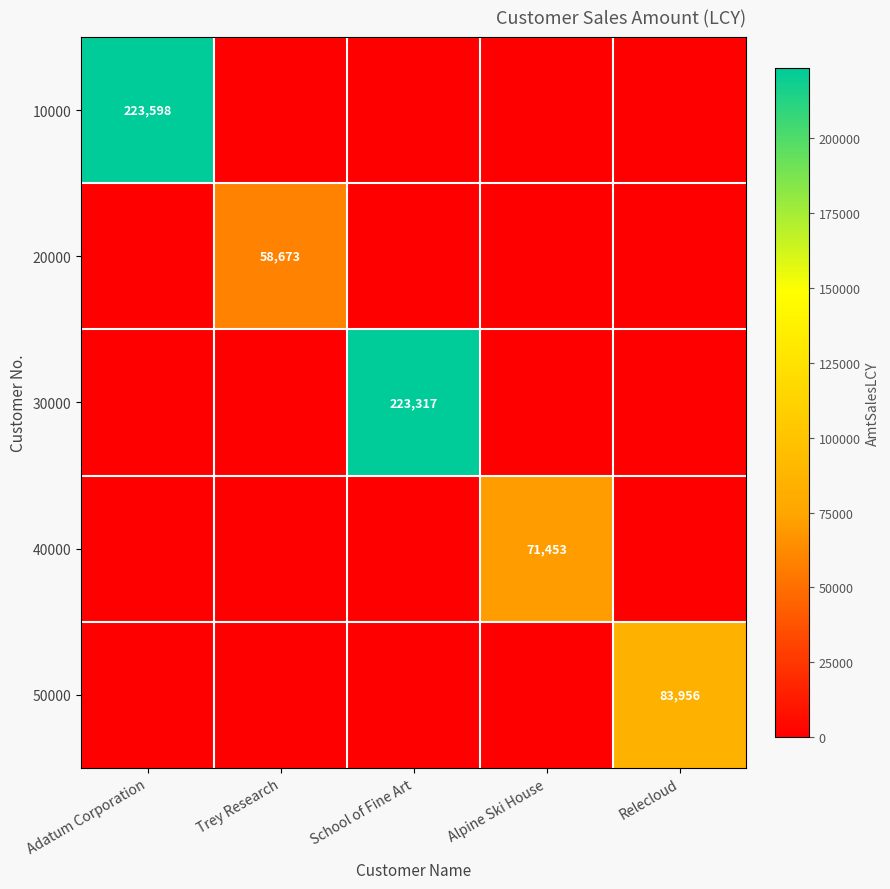

What is the difference between the highest and lowest values at Trey Research?

58673.0